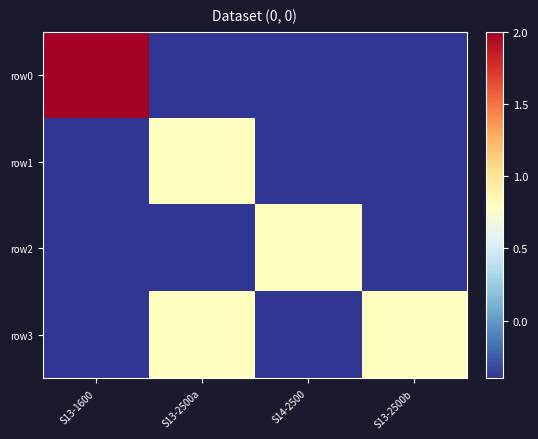

Between S13-1600 and S14-2500, which series saw the biggest shift?

row0